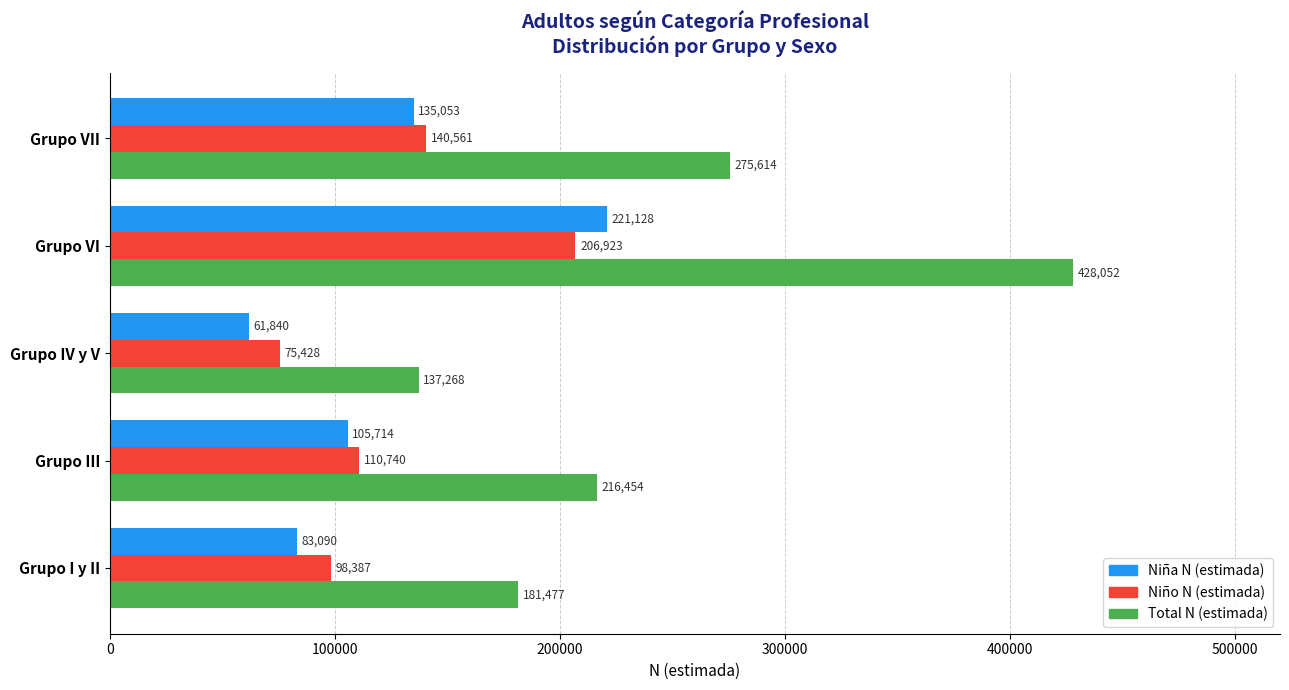

Which series has the largest total across all categories?

Total N (estimada)